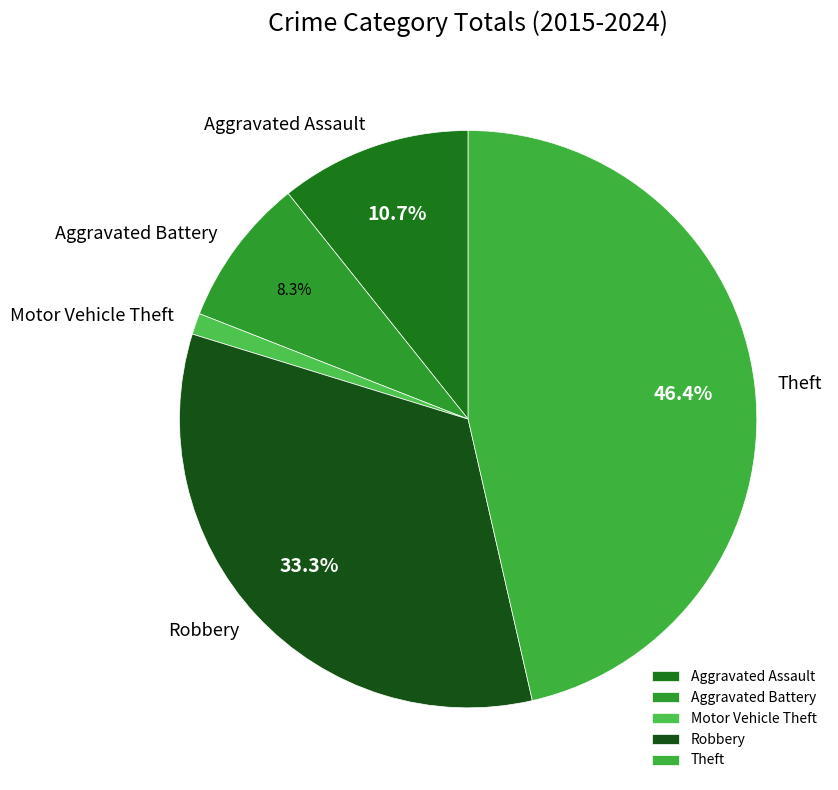

To the nearest percent, what percentage of the pie is Theft?

46%